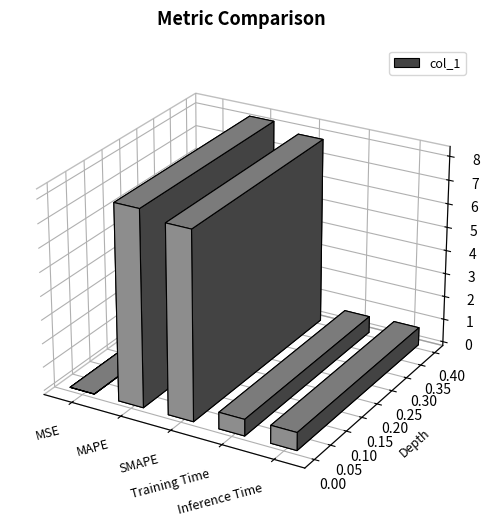

What is the average value?

3.5